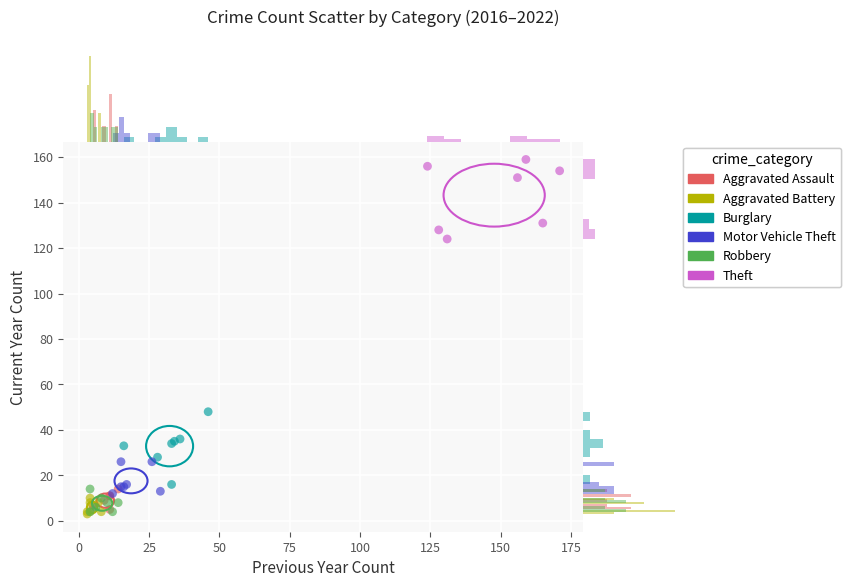

Which series reaches the maximum Y coordinate?

Theft